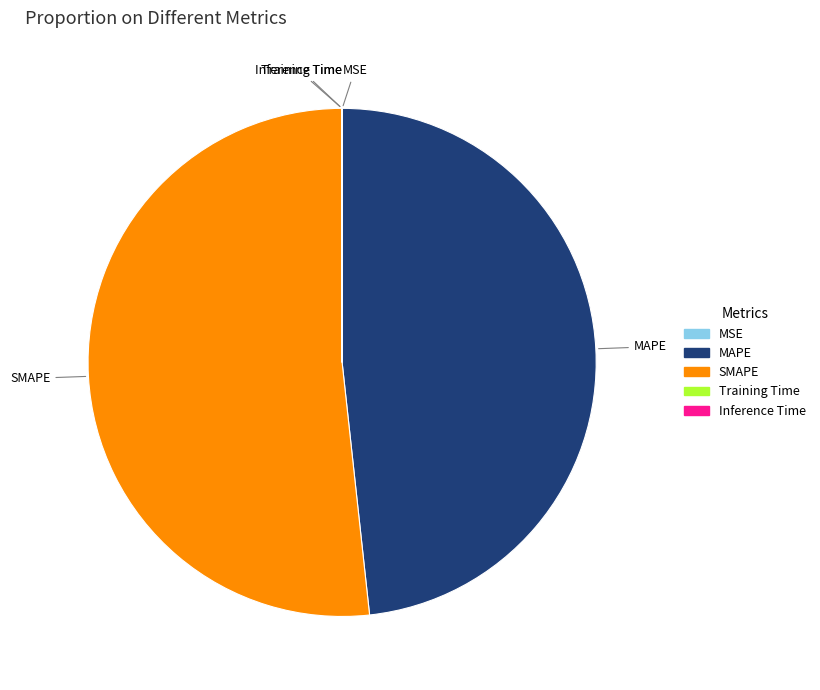

What is the ratio of the value at SMAPE to the value at MAPE?

1.1